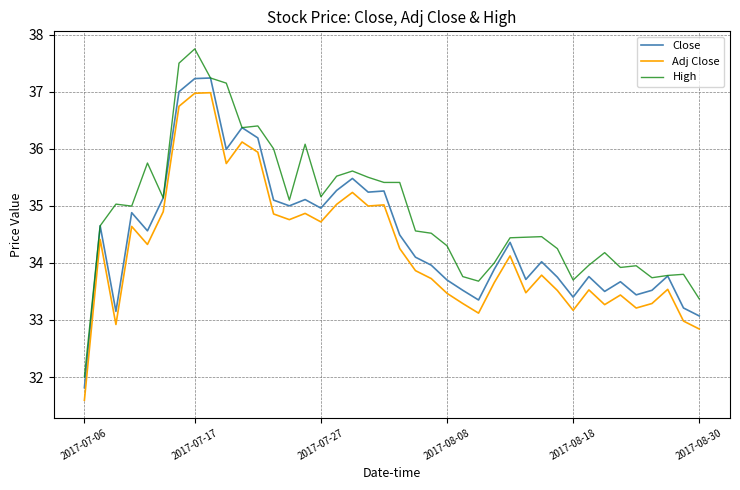

What is the smallest value displayed?

31.6